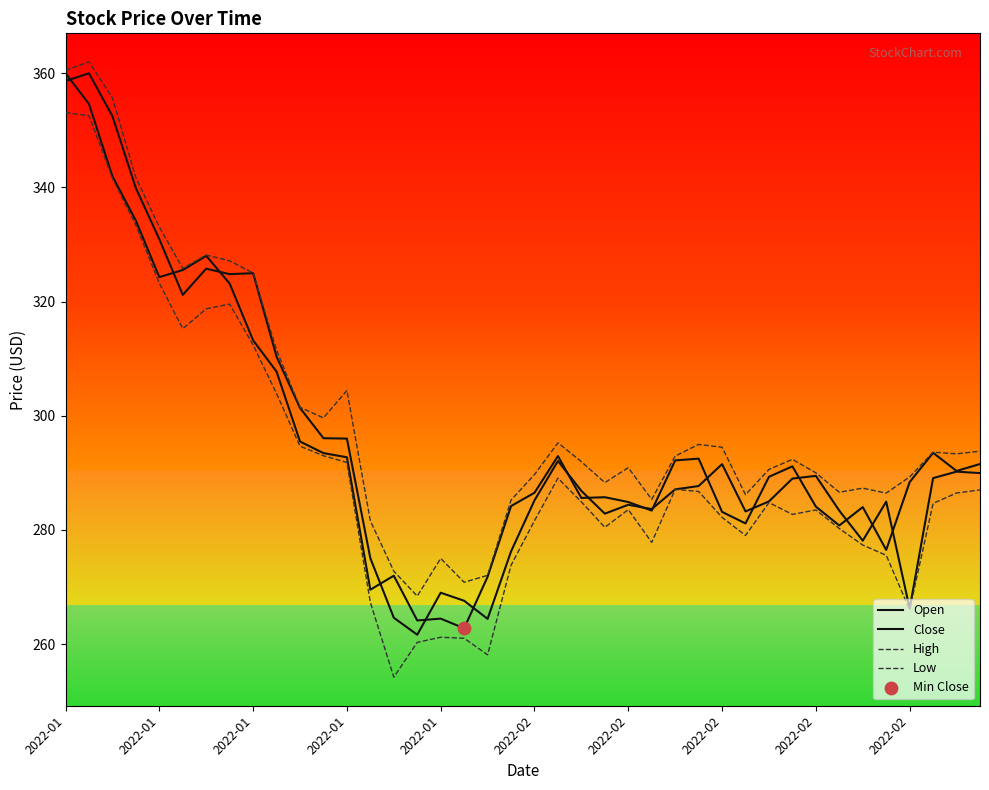

Which series has the largest total across all categories?

High